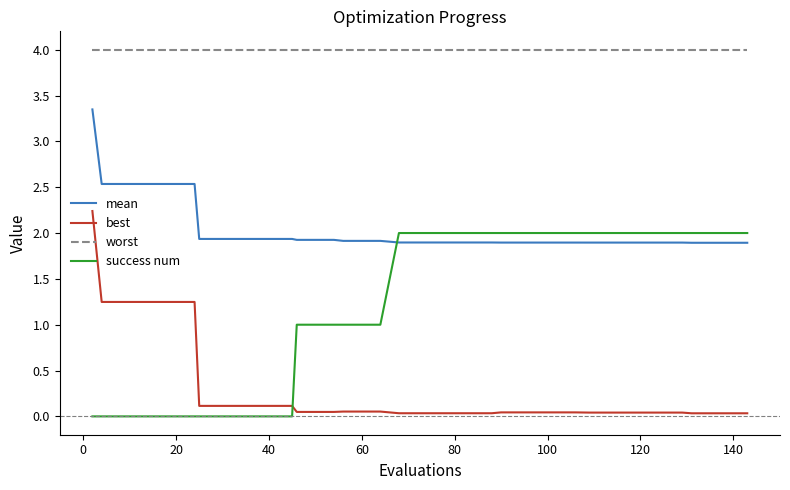

List the series in order of their overall mean, lowest first.

best, success num, mean, worst